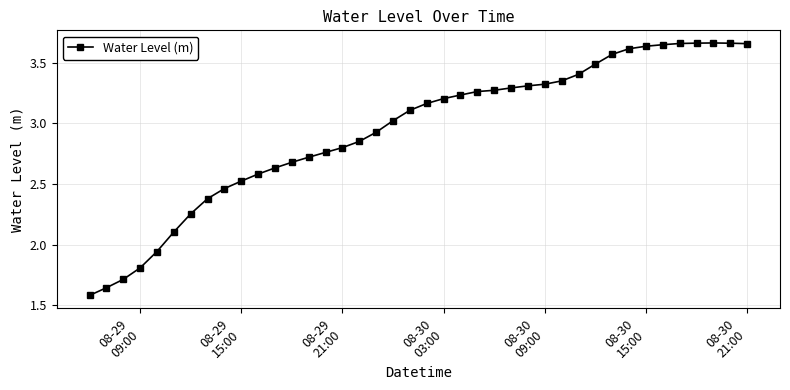

What is the difference between the maximum and minimum values?

2.1